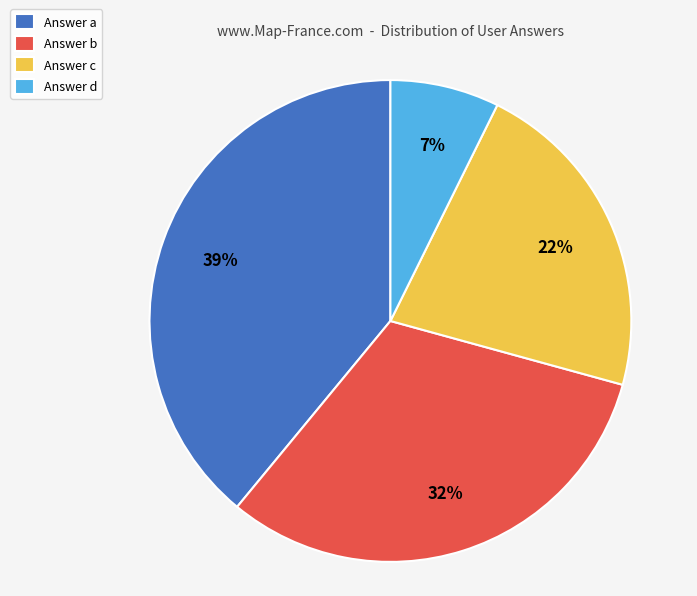

Which slice is the smallest?

Answer d